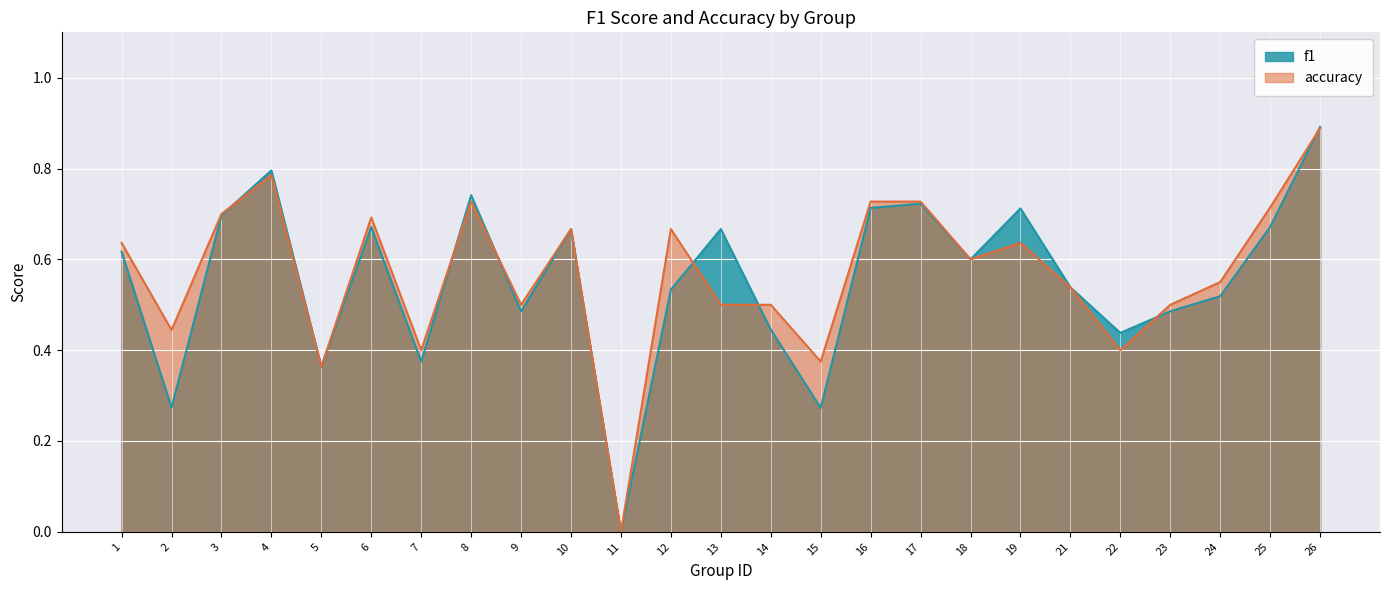

Where is f1 nearest to the value 0?

11